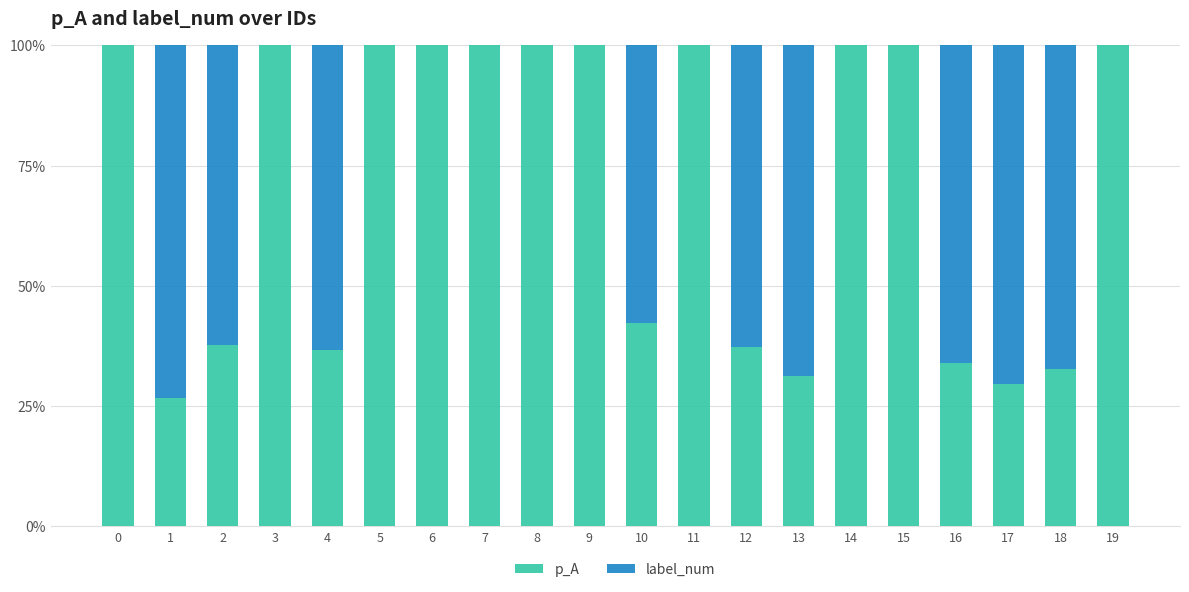

What is the sum of all p_A values?

1408.0